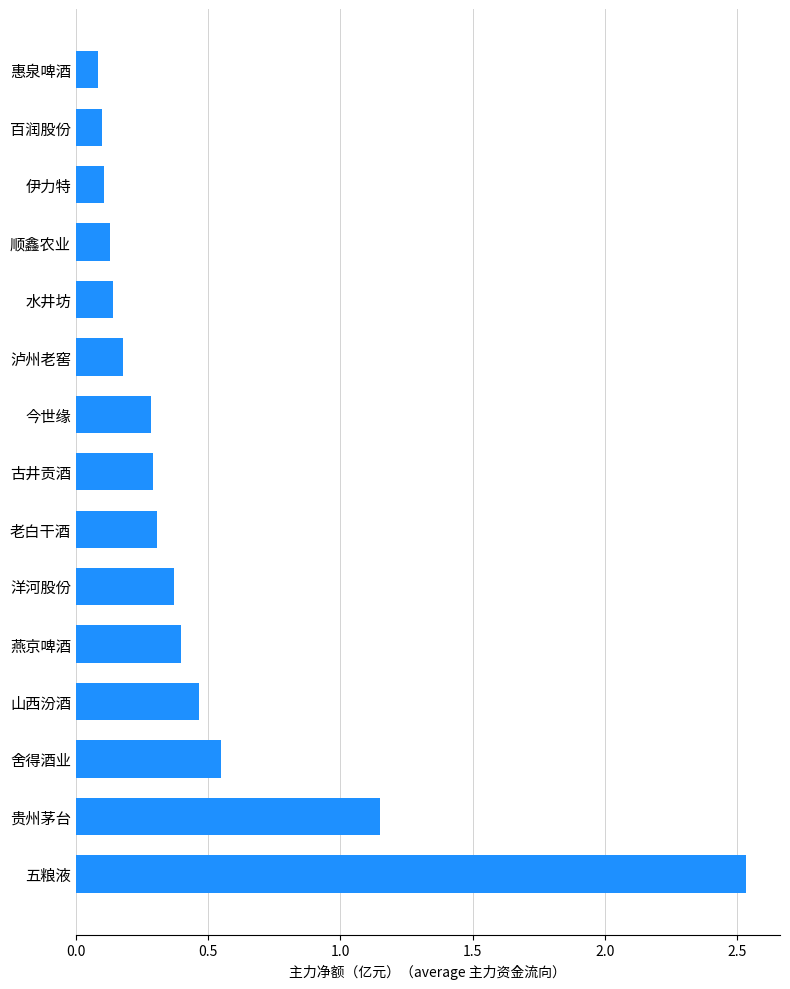

How many bars are there in total?

15